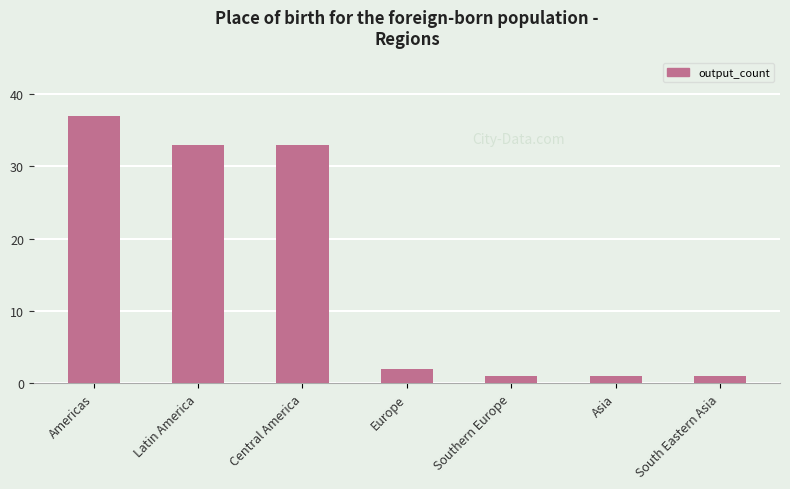

What is the ratio of the value at Central America to the value at Asia?

33.0